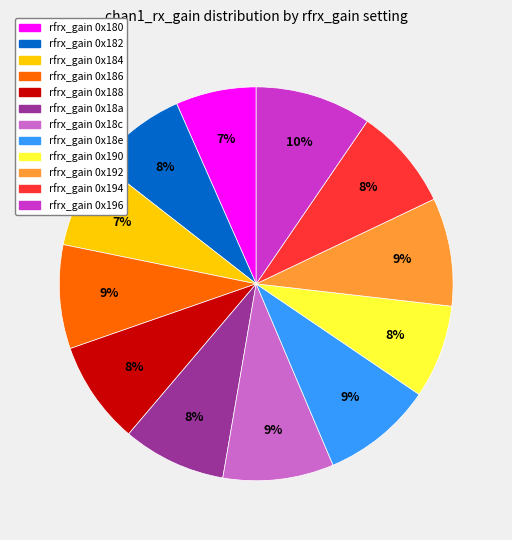

To the nearest percent, what is the average slice percentage?

8%